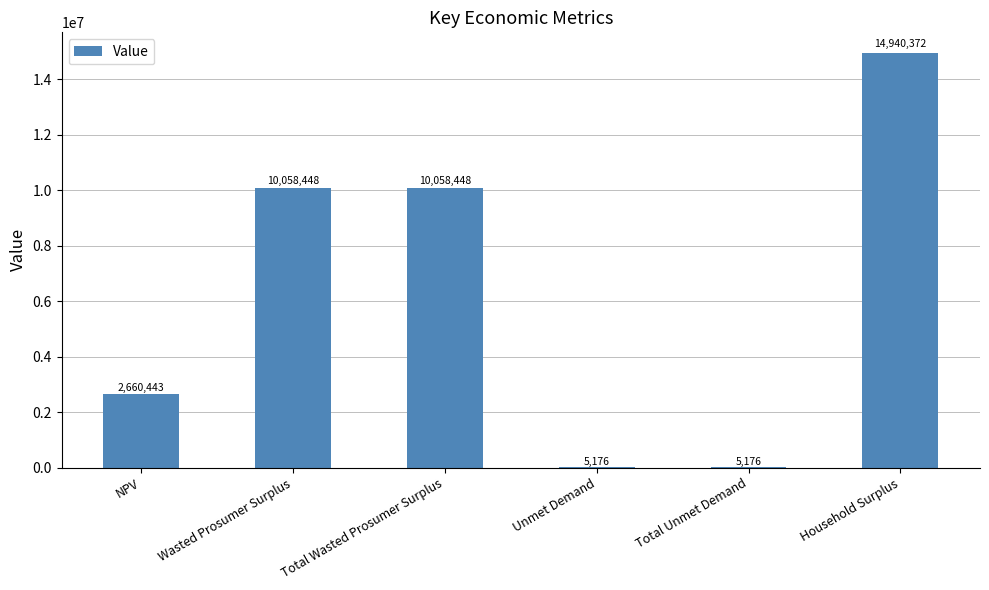

What is the maximum value shown in the chart?

14940371.7